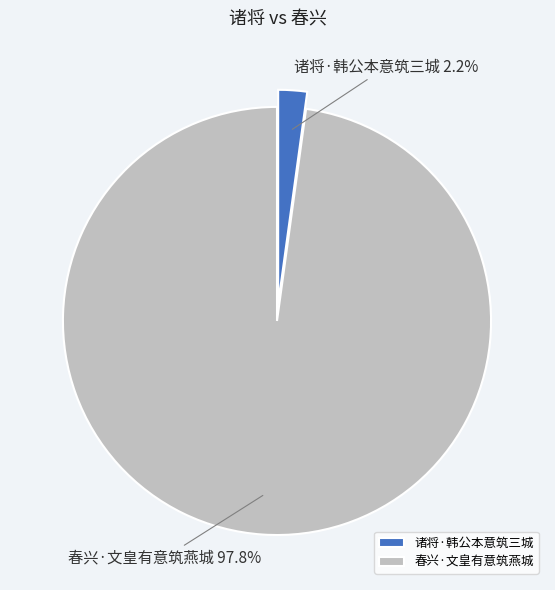

What is the largest slice in the pie chart?

春兴·文皇有意筑燕城